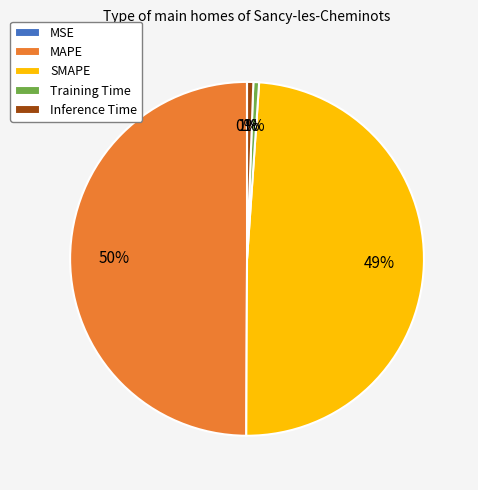

True or false: SMAPE accounts for 49% of the total.

True